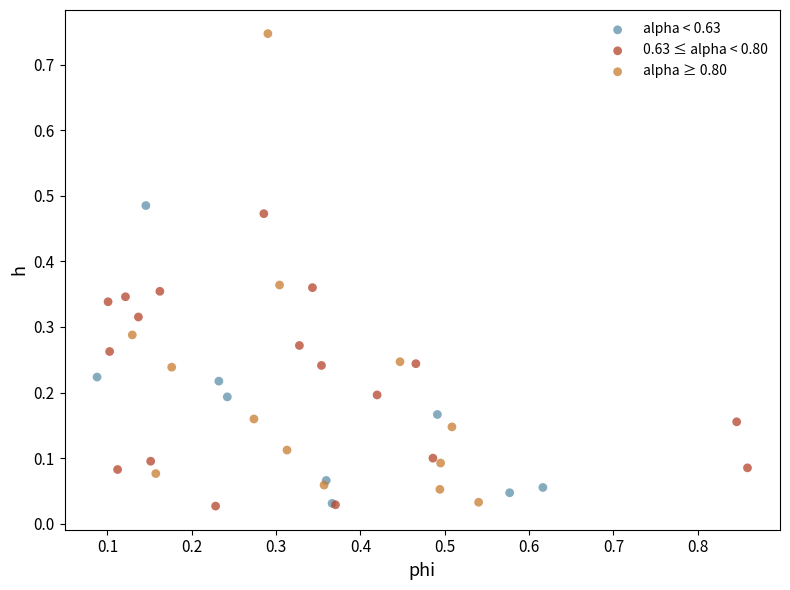

Which series has the widest spread of Y values?

alpha ≥ 0.80